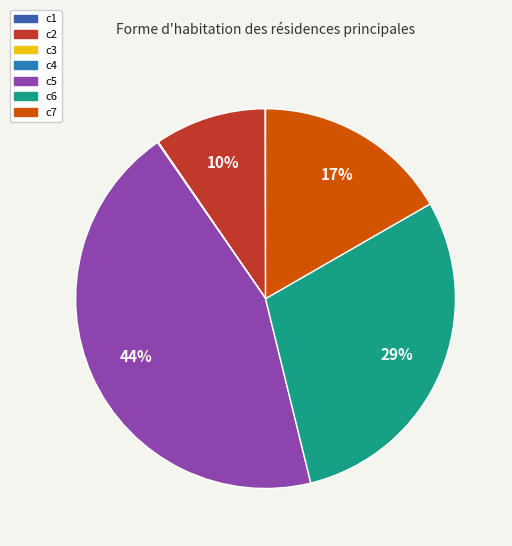

Which slice is the smallest?

c3